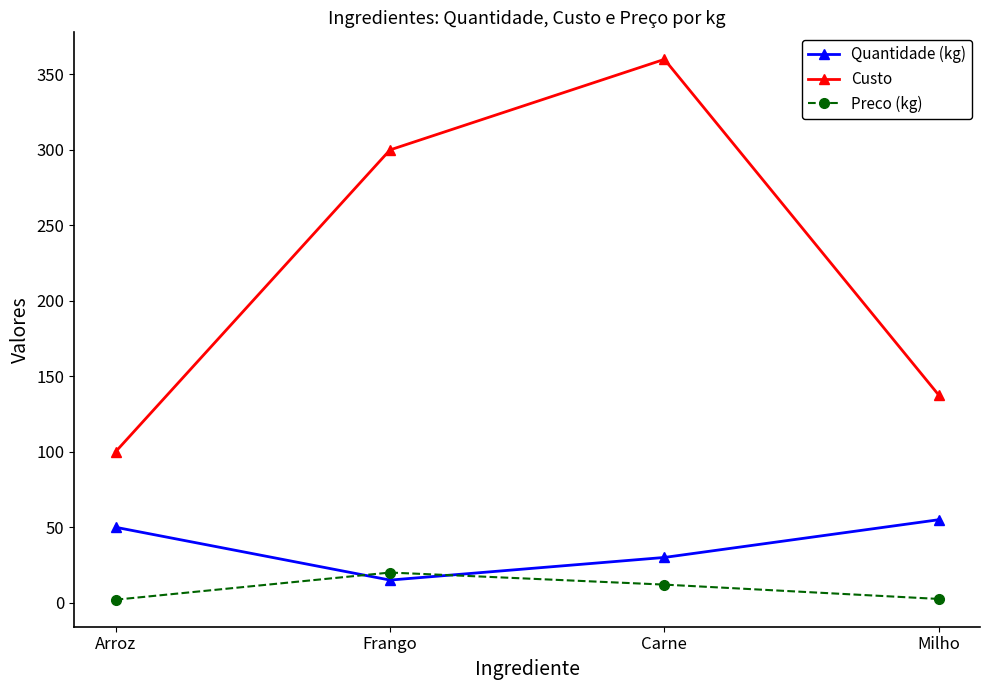

At which category is the sum across all series the highest?

Carne